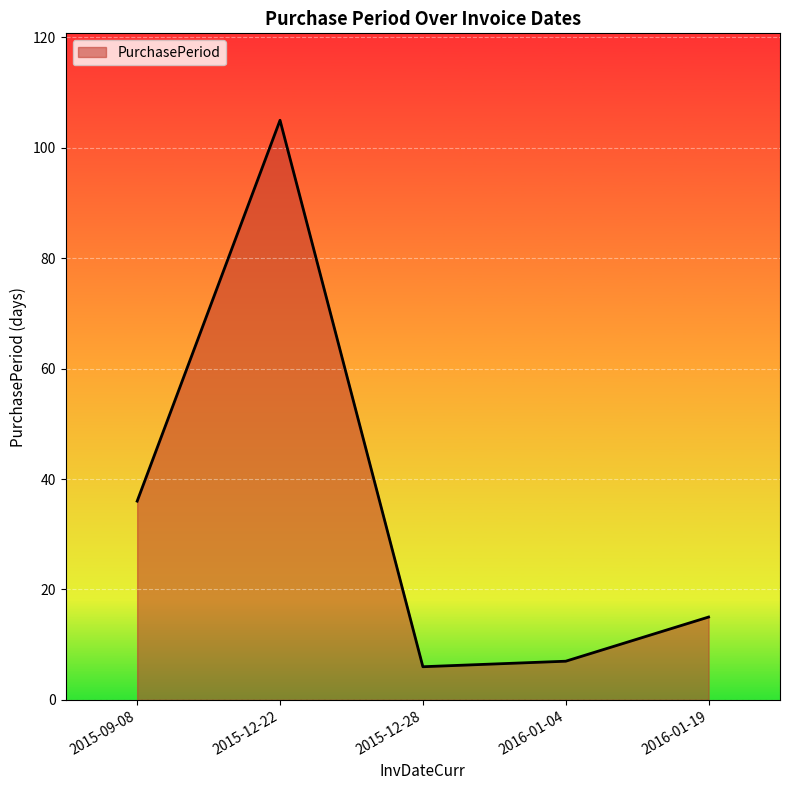

How many distinct data groups are displayed?

1